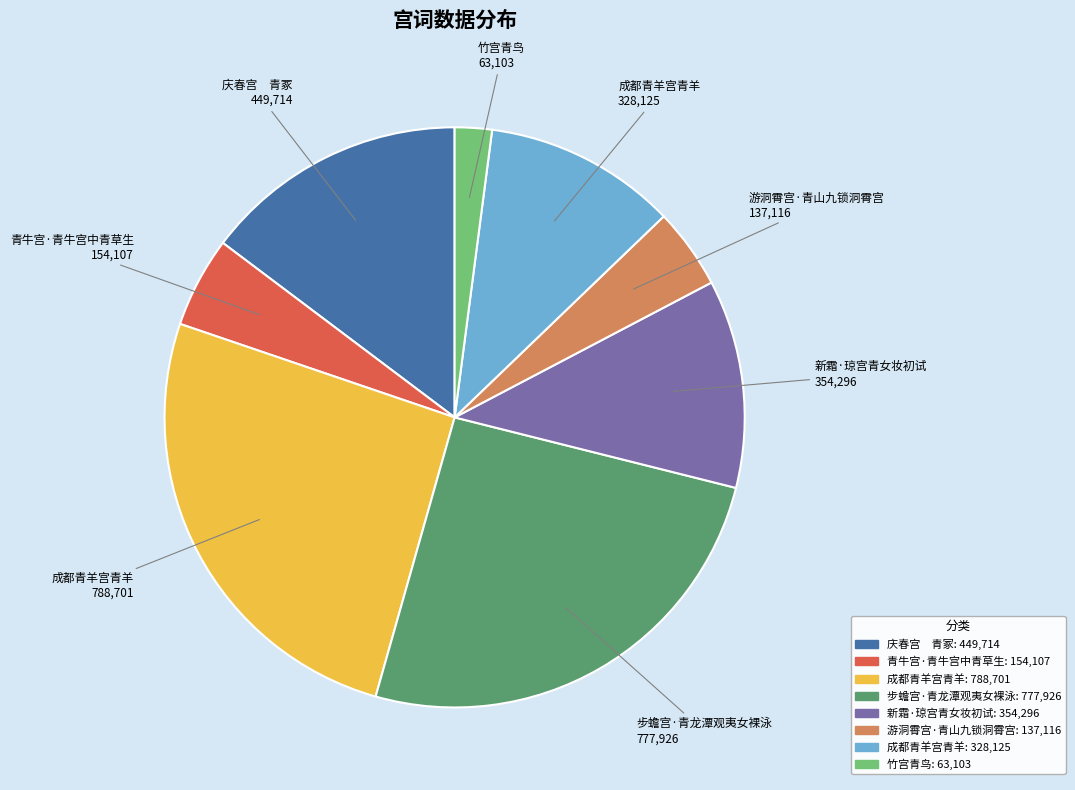

Does any single category account for the majority?

No